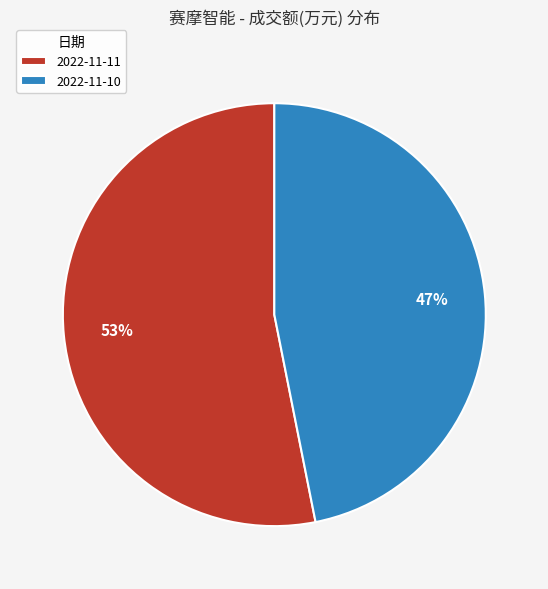

The 2022-11-10 slice represents 47% of the pie. True or false?

True